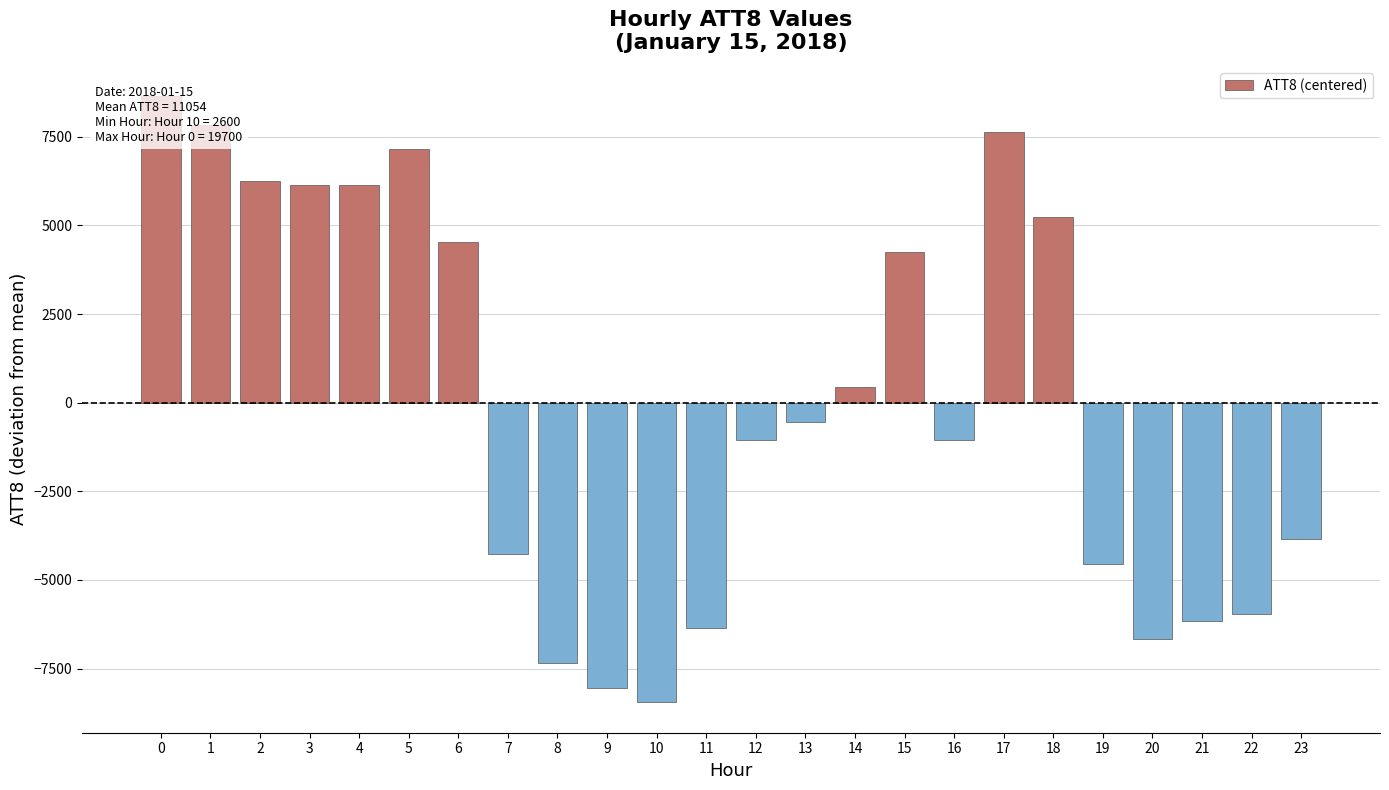

Reading right to left, what are all the values shown in this chart?

23=-3854.2	22=-5954.2	21=-6154.2	20=-6654.2	19=-4554.2	18=5245.8	17=7645.8	16=-1054.2	15=4245.8	14=445.8	13=-554.2	12=-1054.2	11=-6354.2	10=-8454.2	9=-8054.2	8=-7354.2	7=-4254.2	6=4545.8	5=7145.8	4=6145.8	3=6145.8	2=6245.8	1=7845.8	0=8645.8